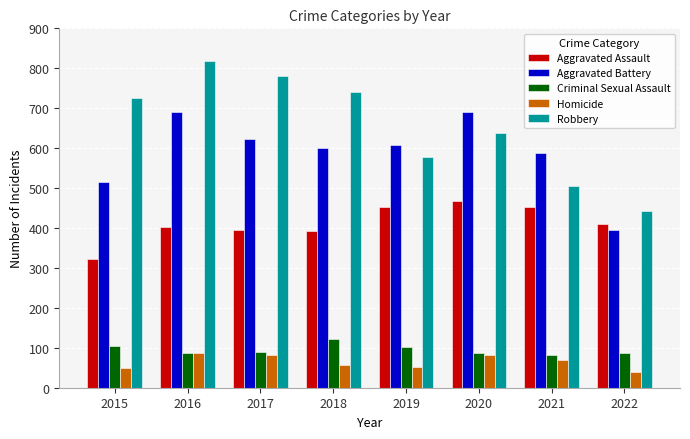

The value of Criminal Sexual Assault at 2015 is 105. True or false?

True